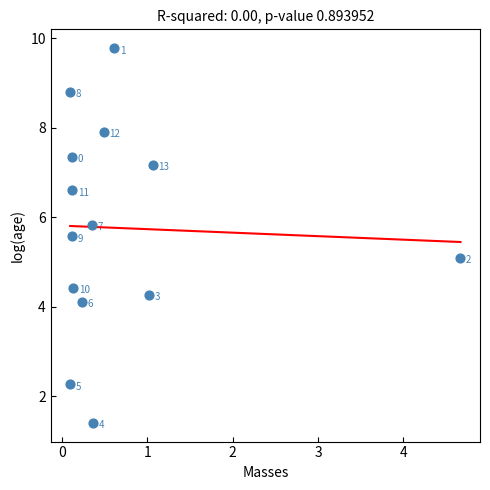

What Y value in the scatter plot is closest to 5?

5.1